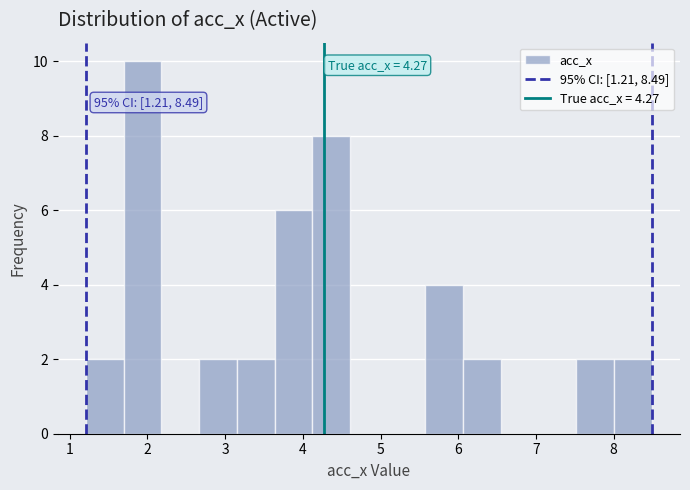

Which range on the x-axis has the tallest bar?

1.7 to 2.2